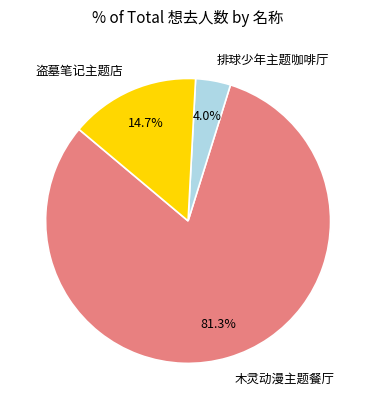

Rank the categories by value from lowest to highest.

排球少年主题咖啡厅, 盗墓笔记主题店, 木灵动漫主题餐厅